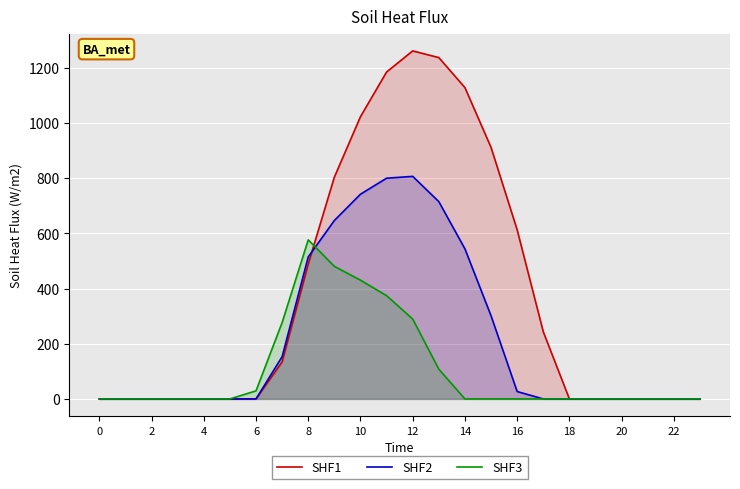

Count the number of data series in this chart.

3